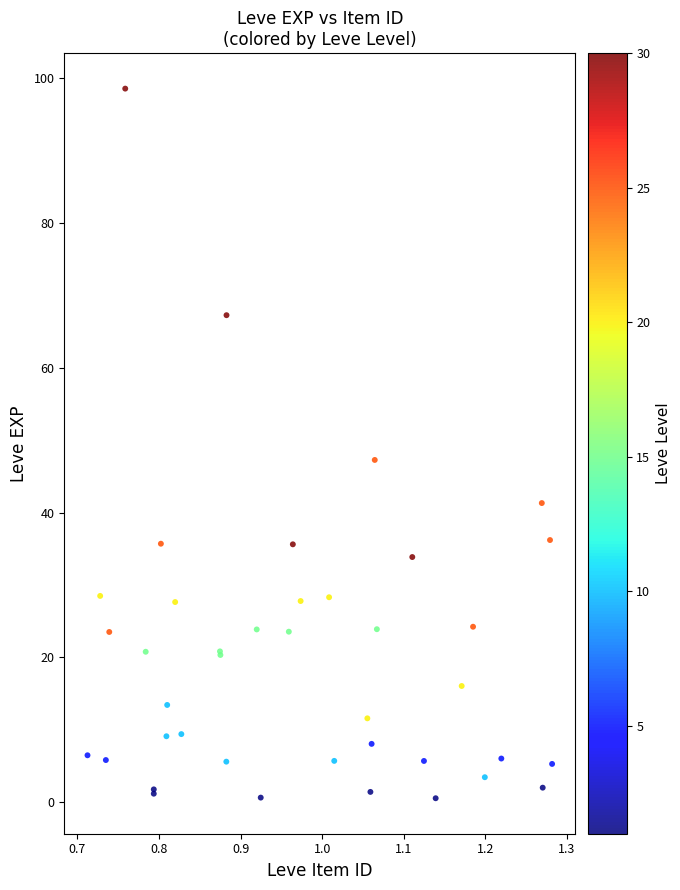

What Y value in the scatter plot is closest to 49?

47.3